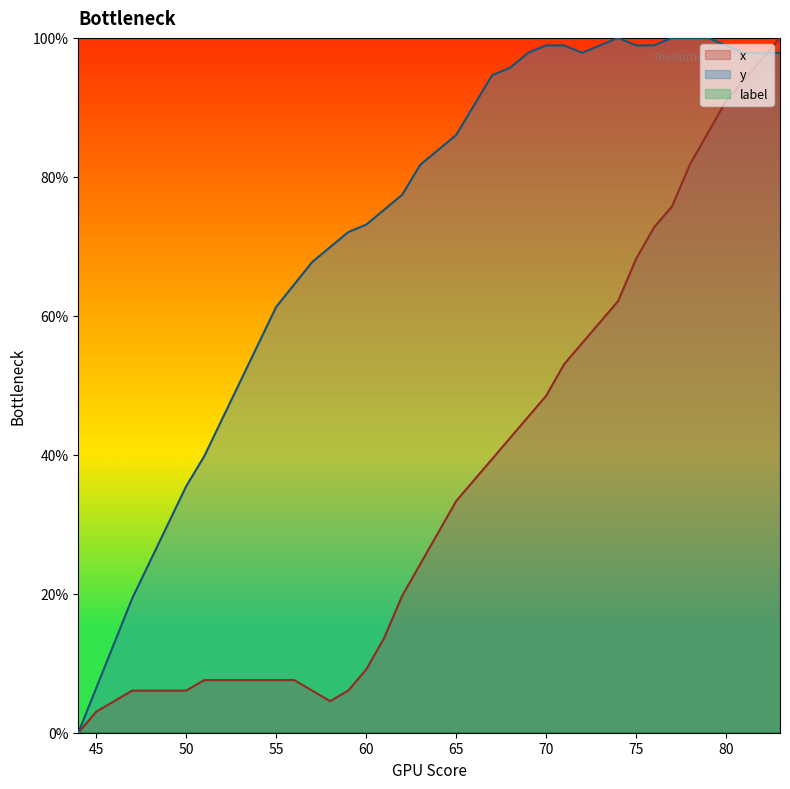

True or false: x has more than 0 interior local peaks.

False